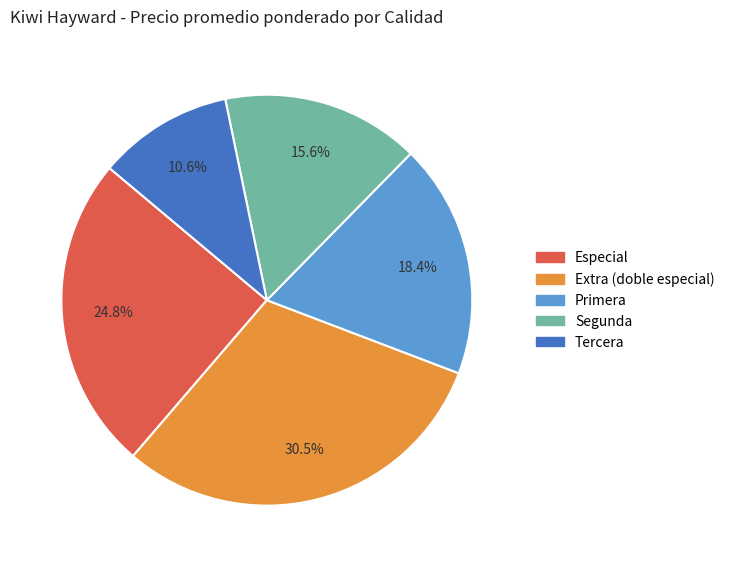

Which category has the biggest portion of the pie?

Extra (doble especial)